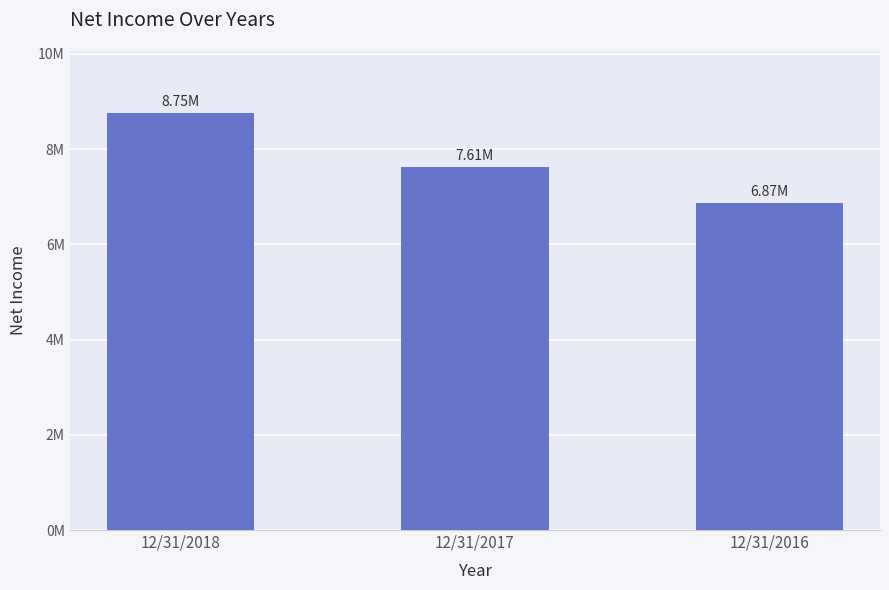

Which has a higher value, 12/31/2017 or 12/31/2016?

12/31/2017